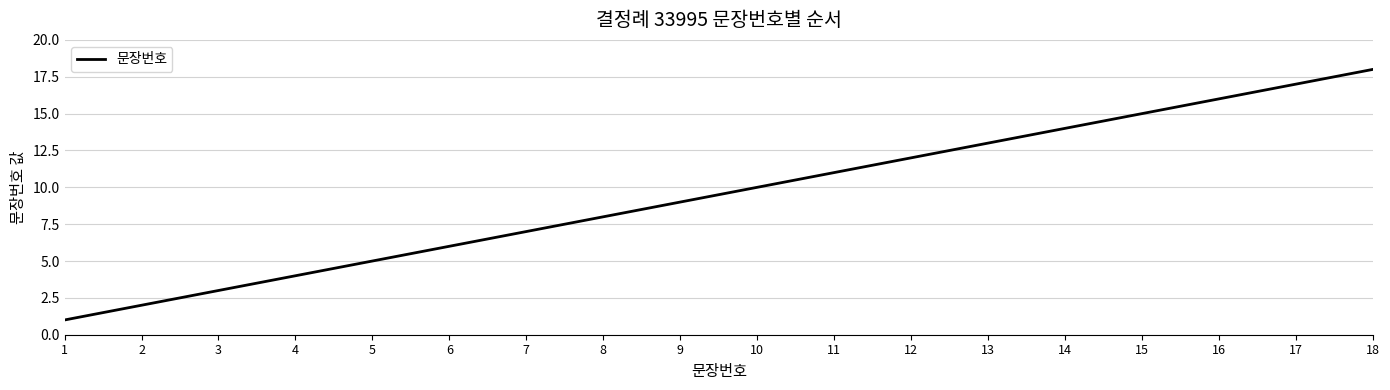

Where is the data nearest to the value 9?

9